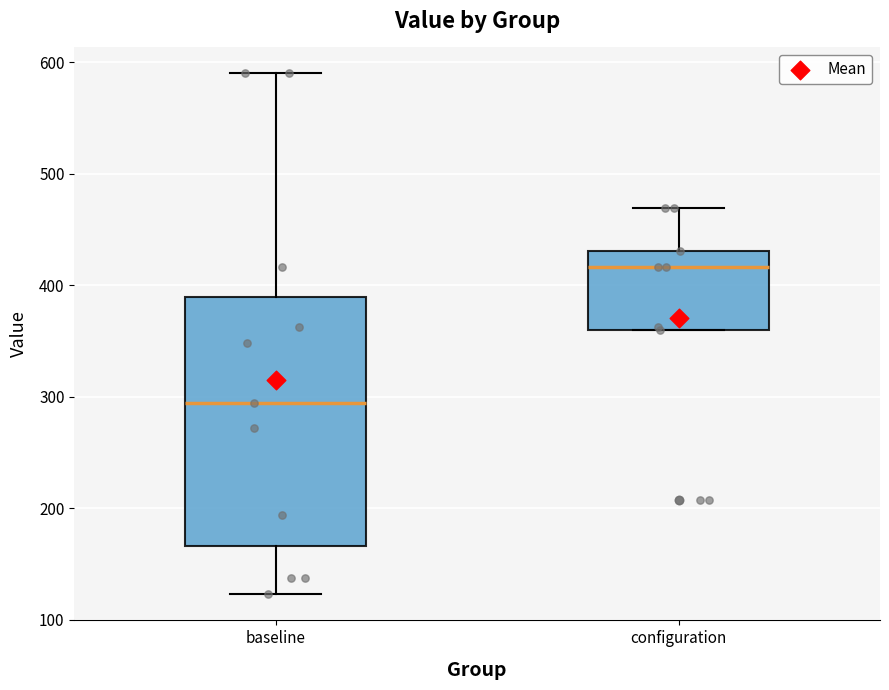

Which box's median line is the lowest?

baseline